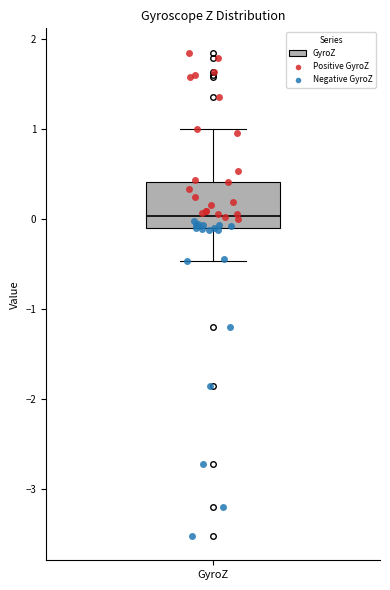

Where does the median line of the box for GyroZ sit on the y-axis? The values are not printed on the chart, so give them approximately, as read against the axis.

0.0